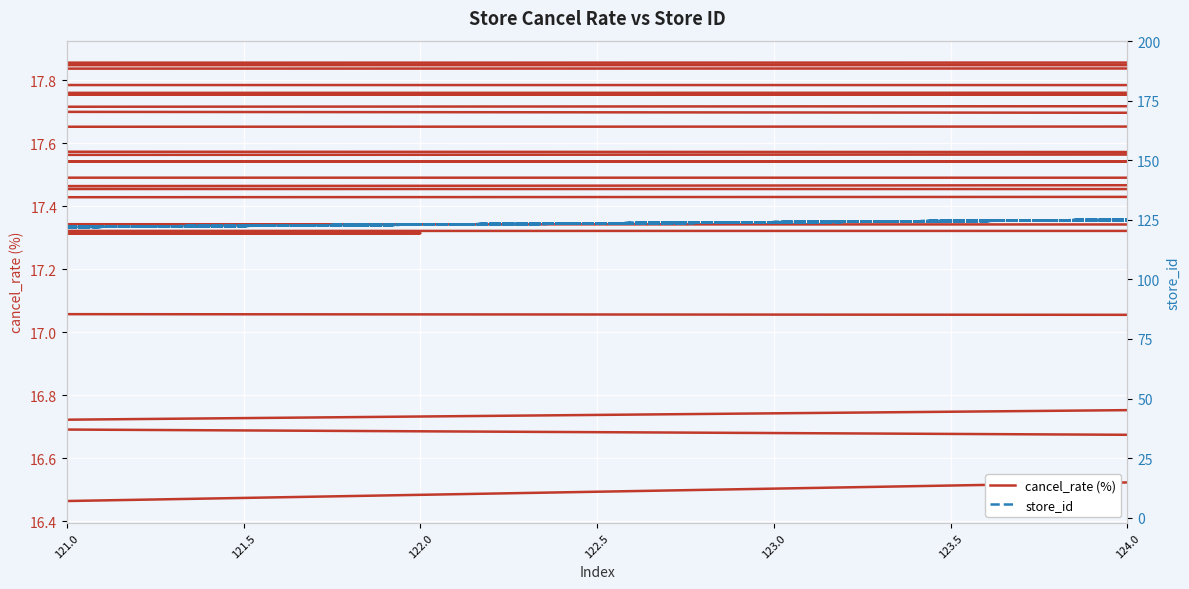

At how many categories does at least one series exceed 61?

30